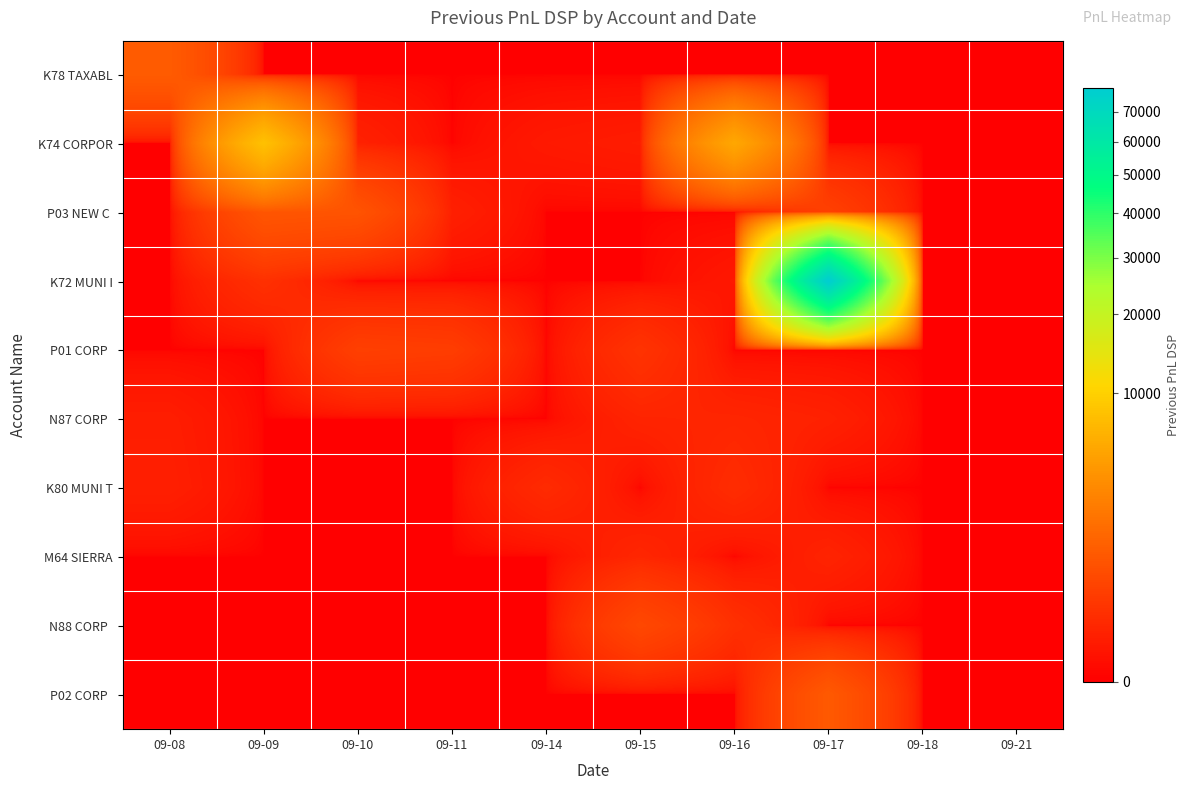

Which series has the largest total across all categories?

K72 MUNI I